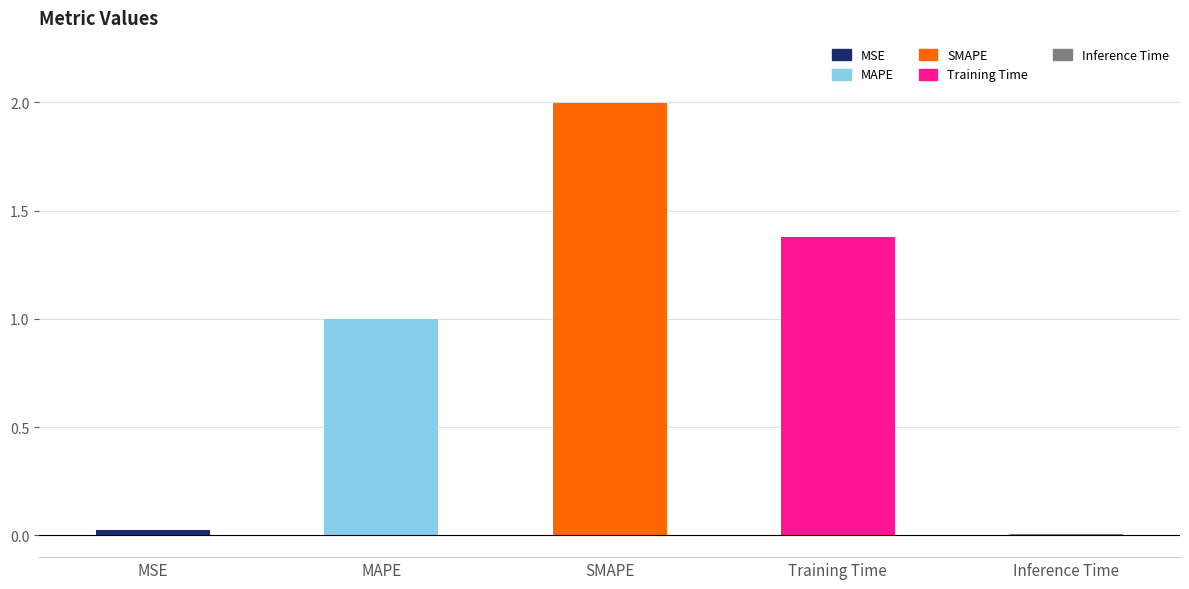

What is the difference between the second highest and second lowest values?

1.4